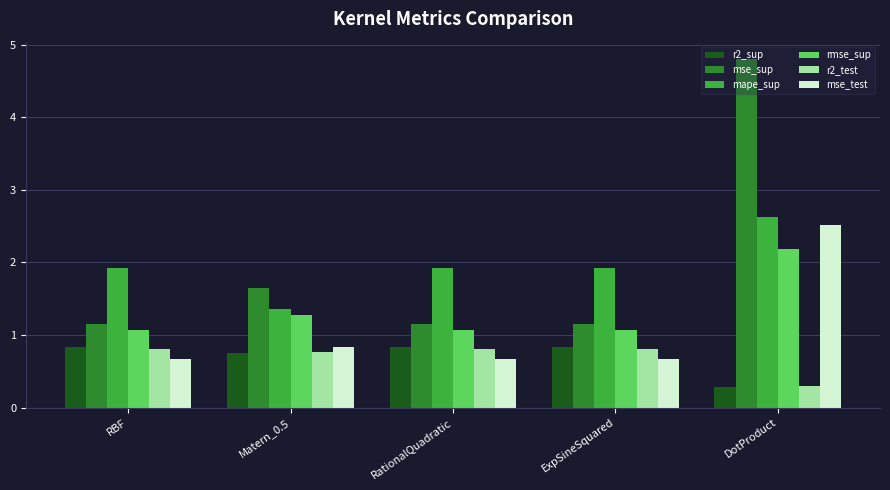

What is the difference between the maximum and second lowest values in the rmse_sup series?

1.1